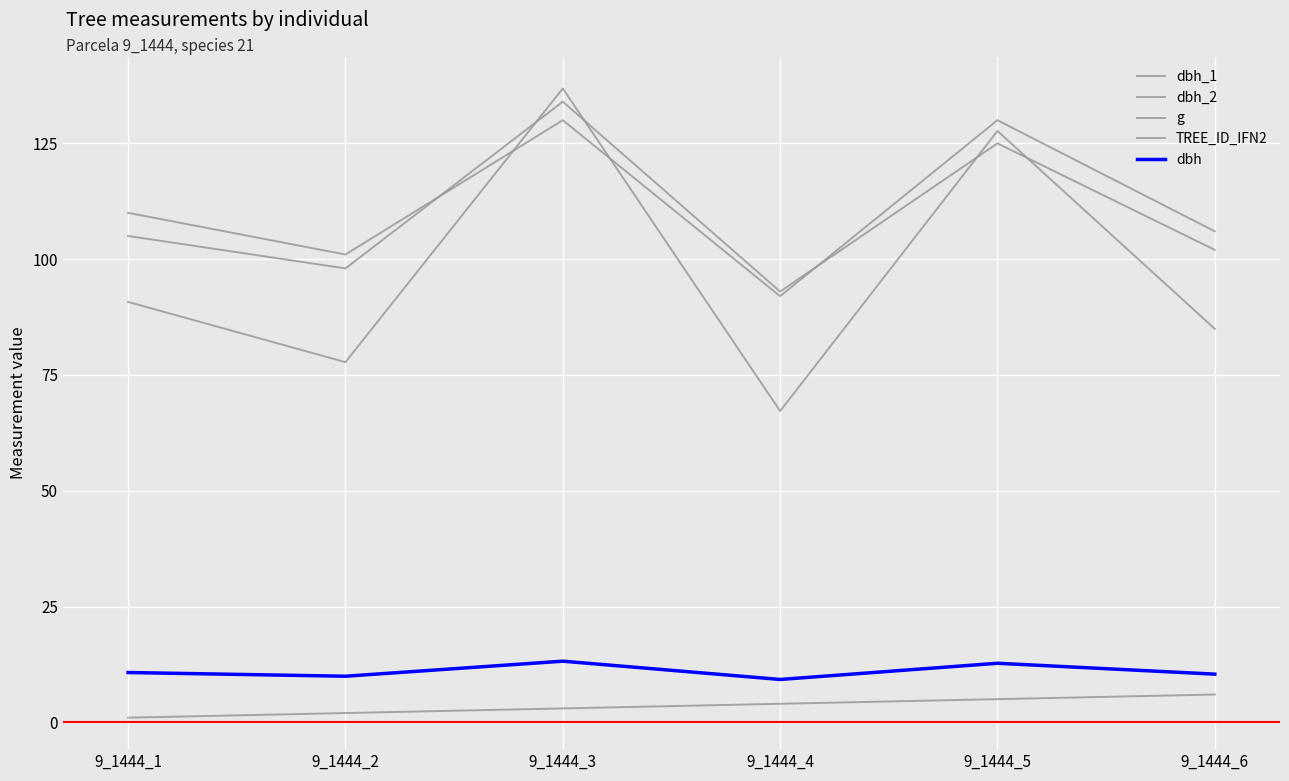

What is the total value across all series at 9_1444_1?

317.5